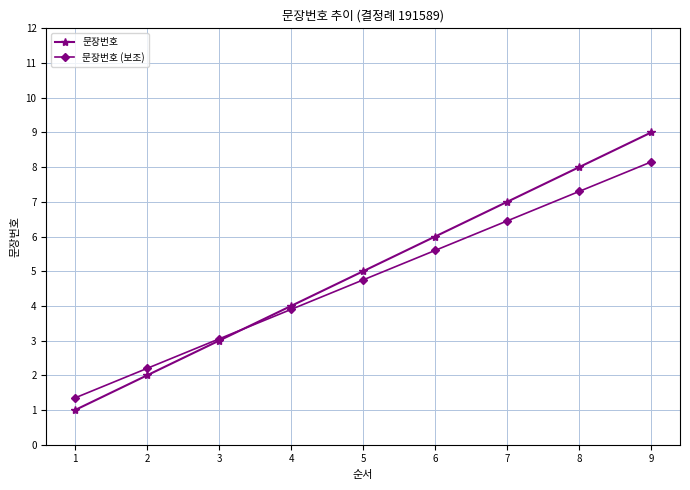

What is the sum of the 문장번호 values at 5 and 3?

8.0